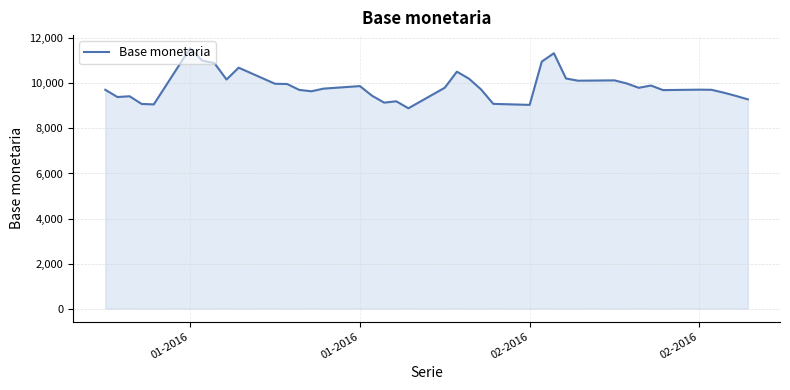

What is the minimum value shown in the chart?

8897